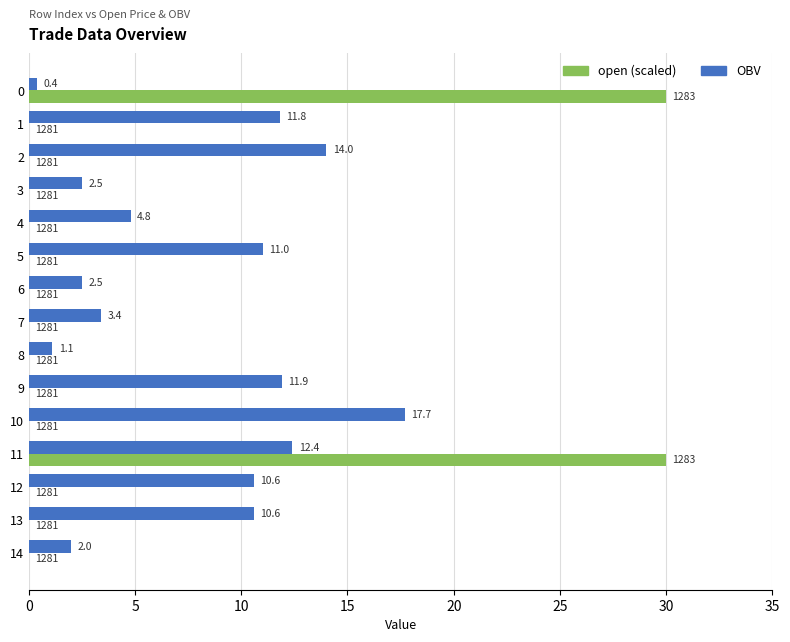

What is the greatest value displayed?

30.0